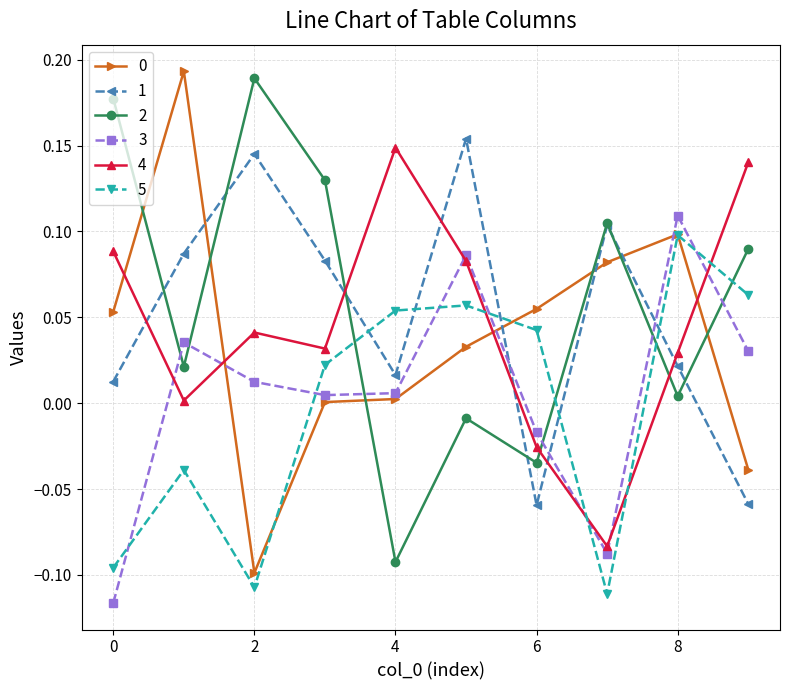

How many interior local peaks does the 5 series have?

3